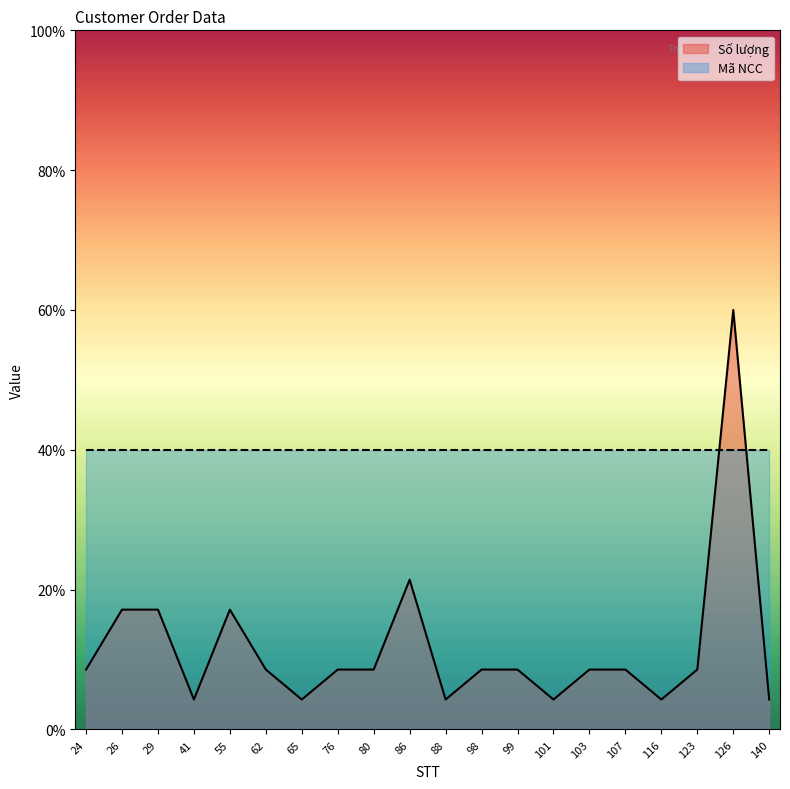

Which has a higher value, 29 or 55?

29